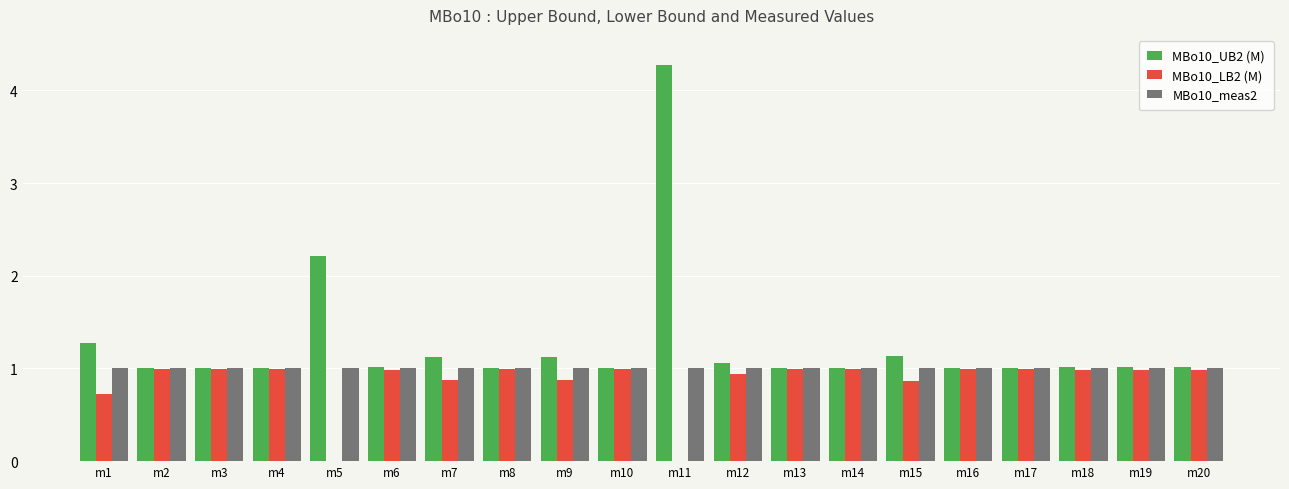

What is the total value across all series at m6?

3.0